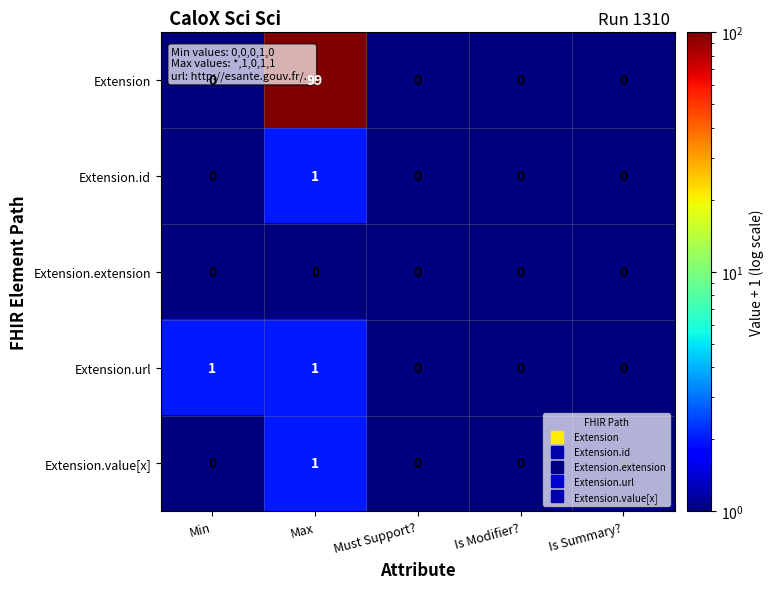

Which series has the largest total across all categories?

Extension